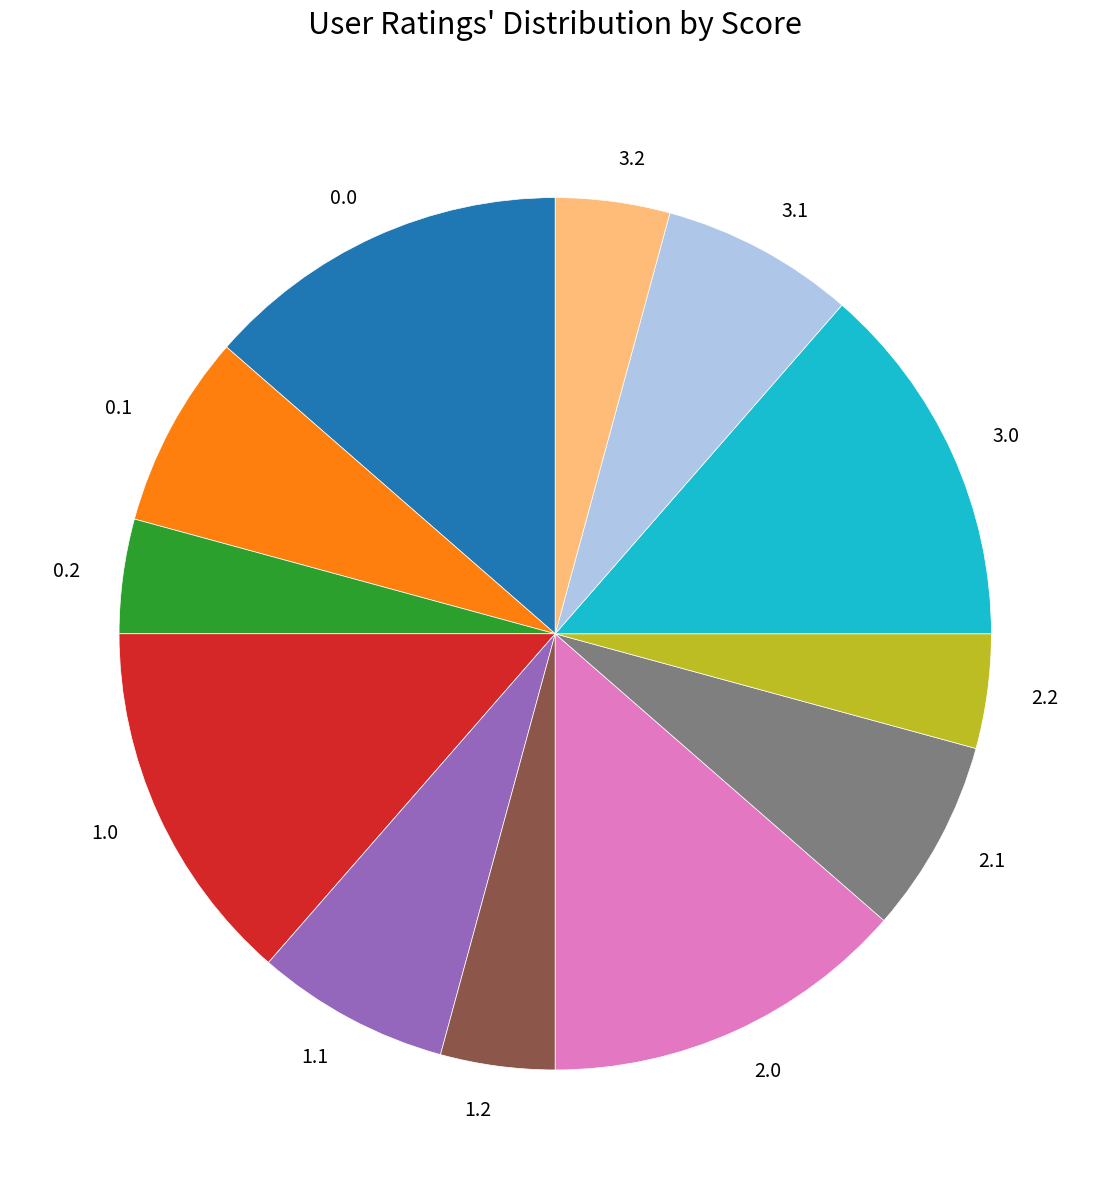

Does any single category account for the majority?

No